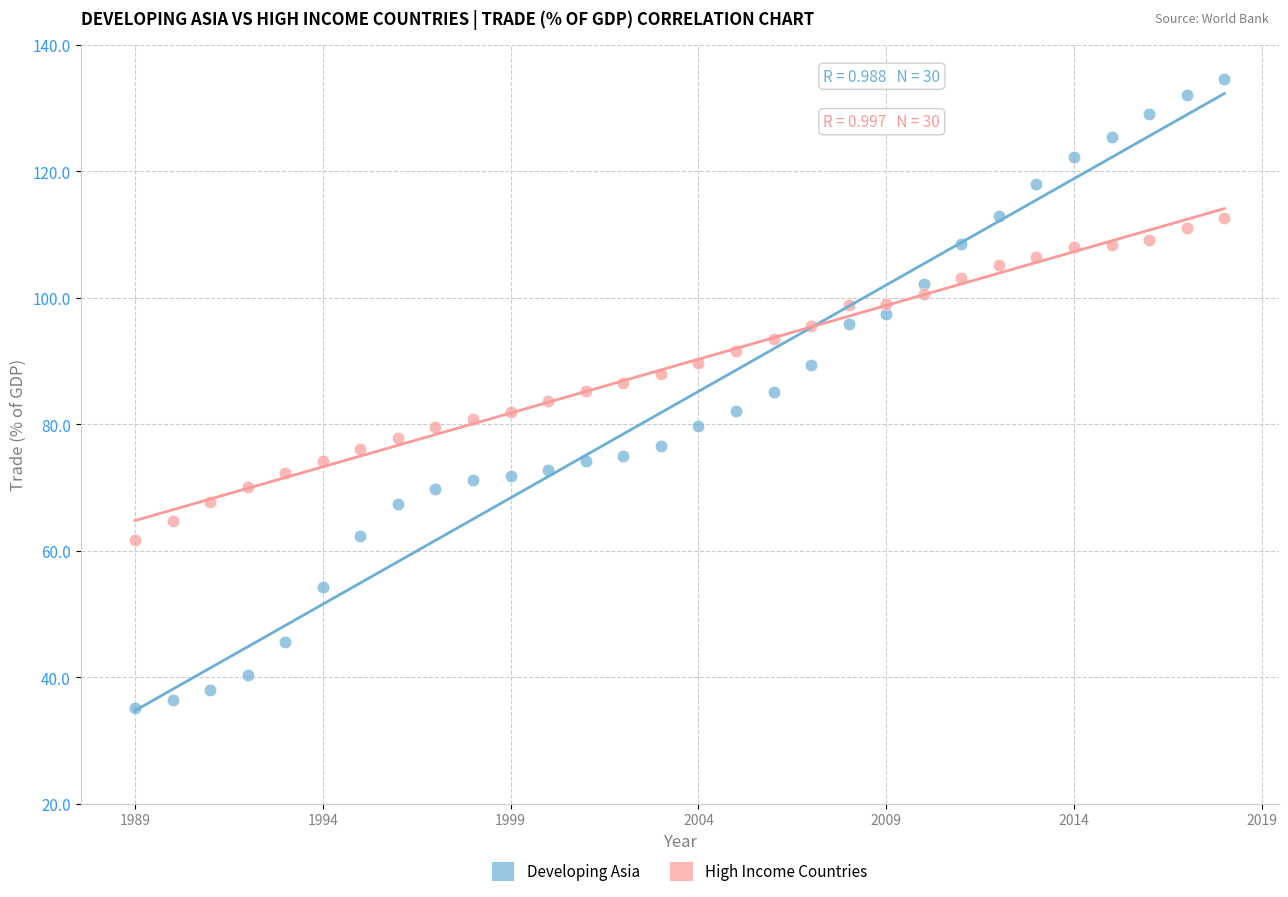

Across all data points, what is the range of X values (max minus min)?

29.0